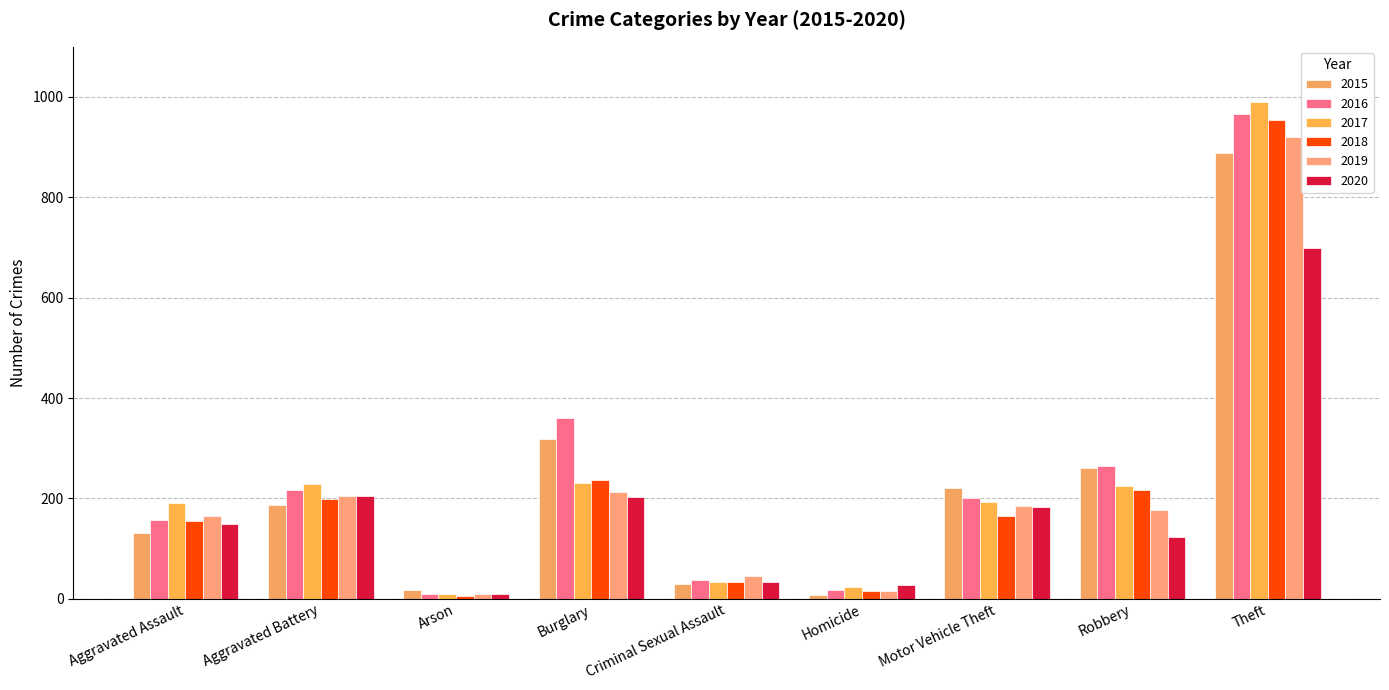

Reading left to right, list all the values displayed in this chart.

2015: Aggravated Assault=130	Aggravated Battery=186	Arson=17	Burglary=319	Criminal Sexual Assault=30	Homicide=8	Motor Vehicle Theft=221	Robbery=260	Theft=889
2016: Aggravated Assault=156	Aggravated Battery=217	Arson=9	Burglary=361	Criminal Sexual Assault=38	Homicide=18	Motor Vehicle Theft=200	Robbery=264	Theft=966
2017: Aggravated Assault=190	Aggravated Battery=228	Arson=10	Burglary=231	Criminal Sexual Assault=33	Homicide=23	Motor Vehicle Theft=192	Robbery=225	Theft=989
2018: Aggravated Assault=155	Aggravated Battery=198	Arson=5	Burglary=236	Criminal Sexual Assault=34	Homicide=16	Motor Vehicle Theft=165	Robbery=216	Theft=955
2019: Aggravated Assault=164	Aggravated Battery=204	Arson=10	Burglary=213	Criminal Sexual Assault=45	Homicide=16	Motor Vehicle Theft=185	Robbery=177	Theft=921
2020: Aggravated Assault=149	Aggravated Battery=204	Arson=9	Burglary=203	Criminal Sexual Assault=34	Homicide=28	Motor Vehicle Theft=183	Robbery=123	Theft=699